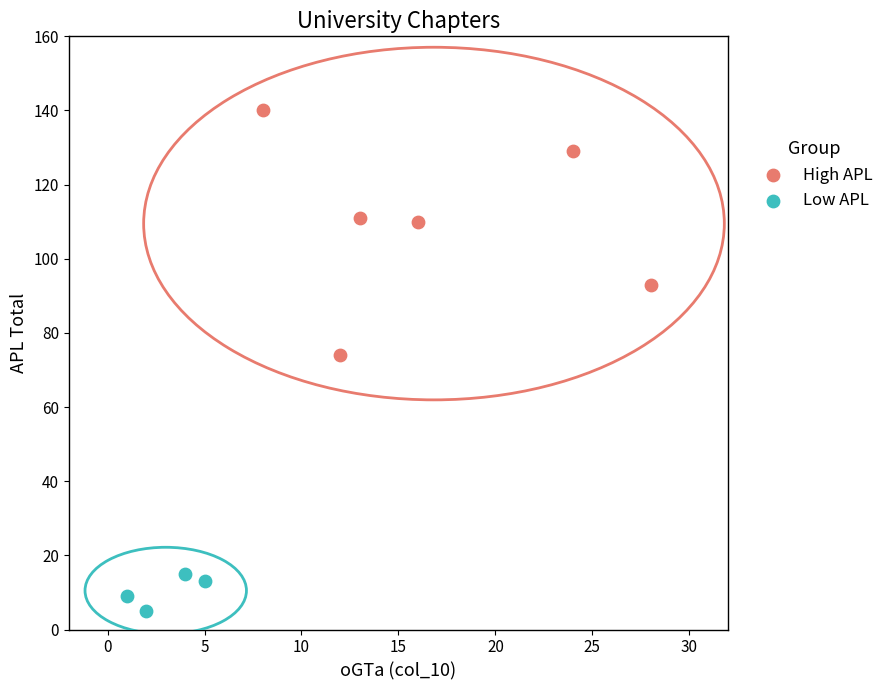

Which series reaches the maximum Y coordinate?

High APL